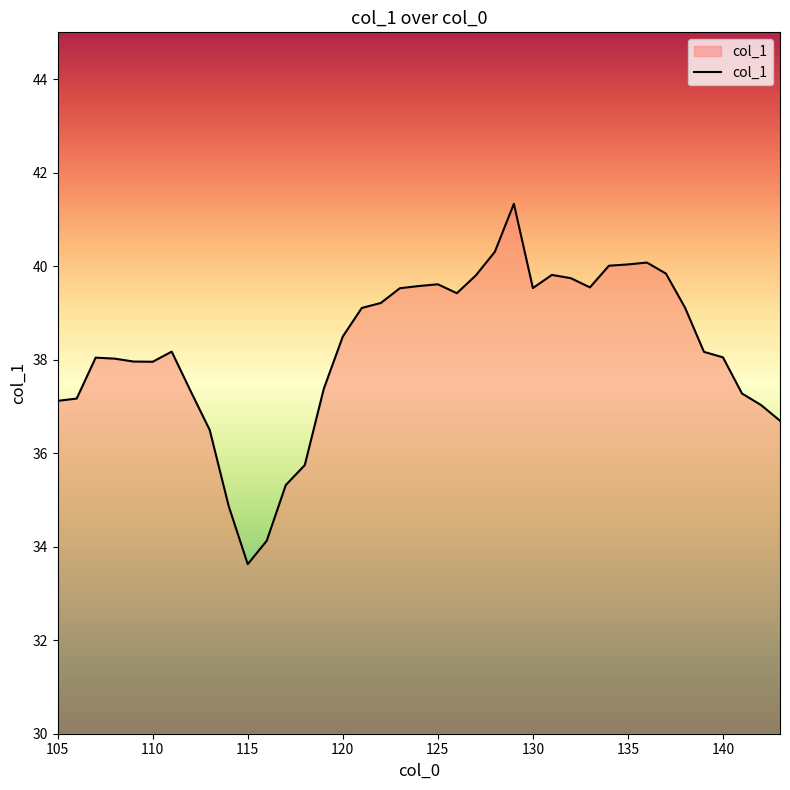

Count the number of data series in this chart.

1